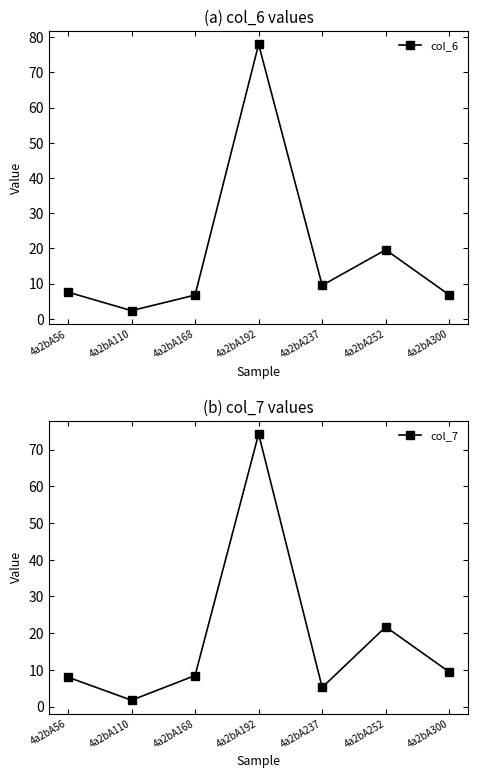

Read the col_6 value at 4a2bA110.

2.3